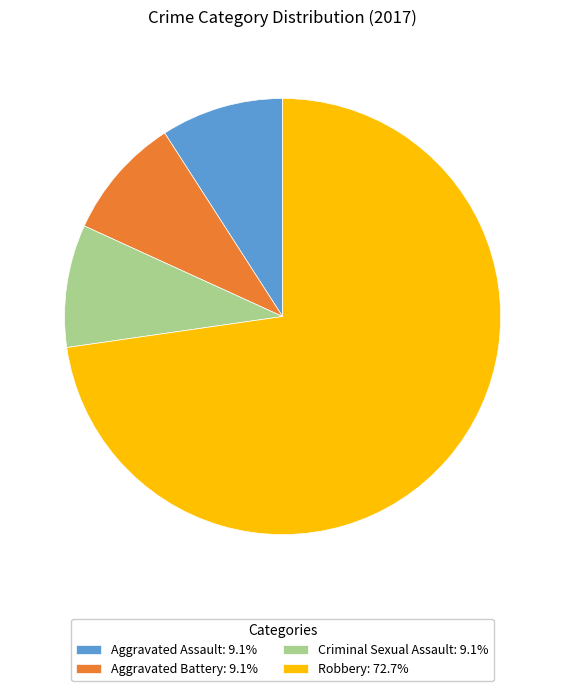

What is the ratio of the value at Criminal Sexual Assault: 9.1% to the value at Aggravated Battery: 9.1%?

1.0